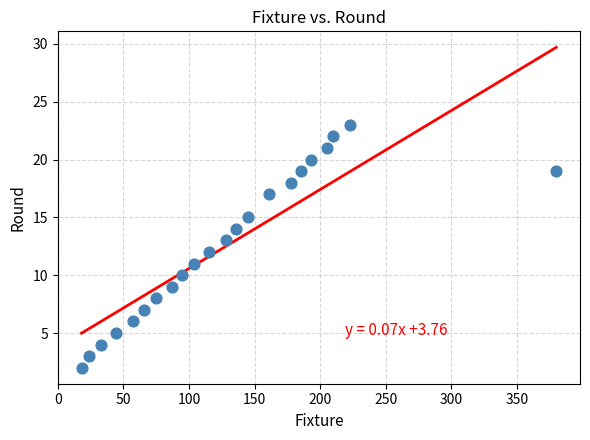

What is the range of Y values (max minus min)?

21